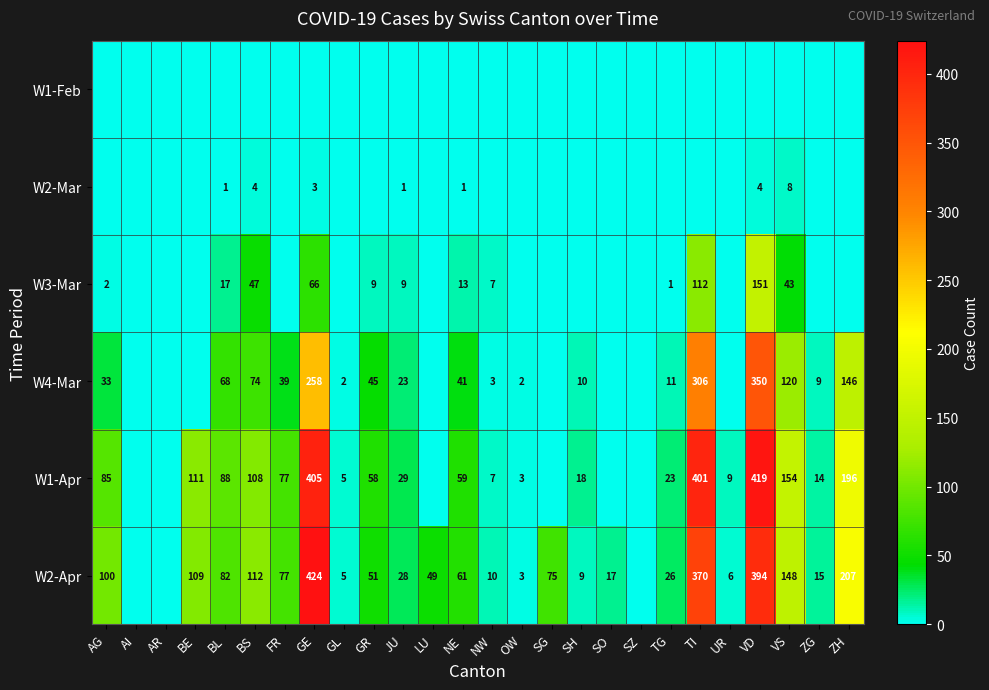

What is the sum of the W2-Apr values at UR and BS?

118